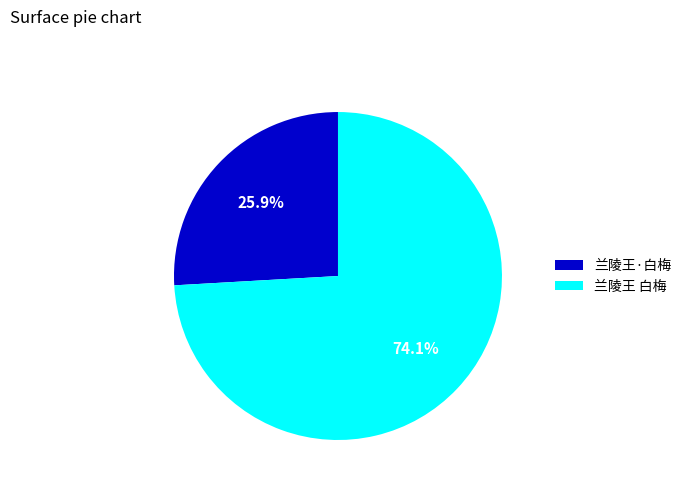

Combined, do 兰陵王 白梅 and 兰陵王·白梅 account for over 50%?

Yes